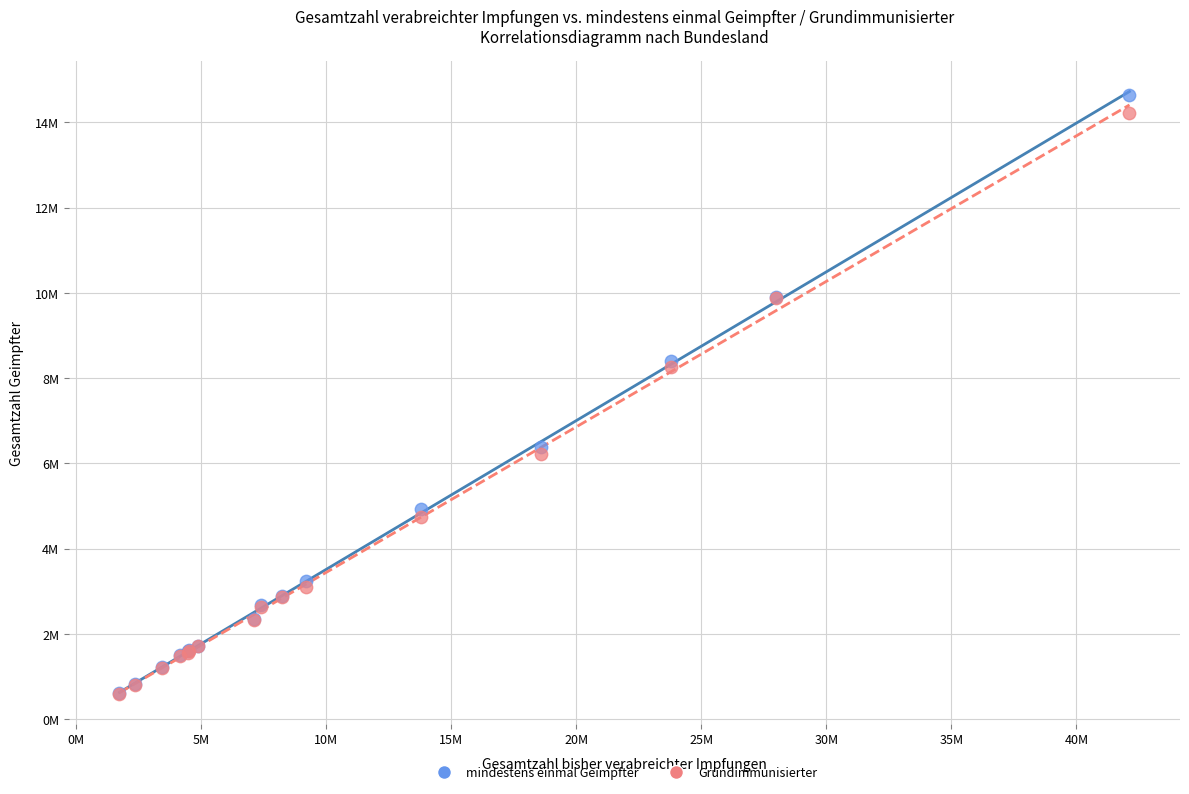

Which series has the widest spread of Y values?

mindestens einmal Geimpfter